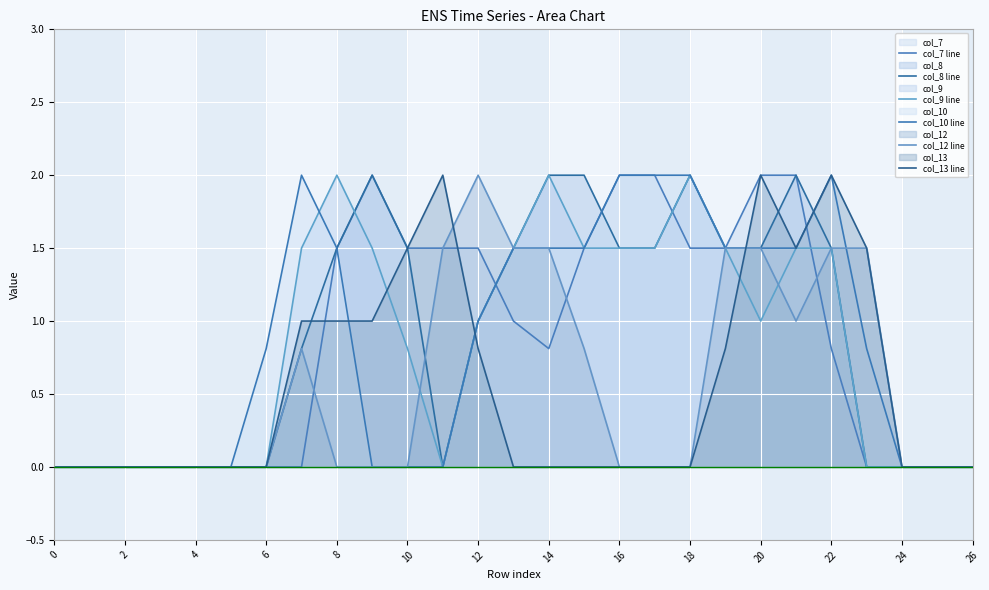

What is the difference between the maximum and minimum values in the col_8 line series?

2.0